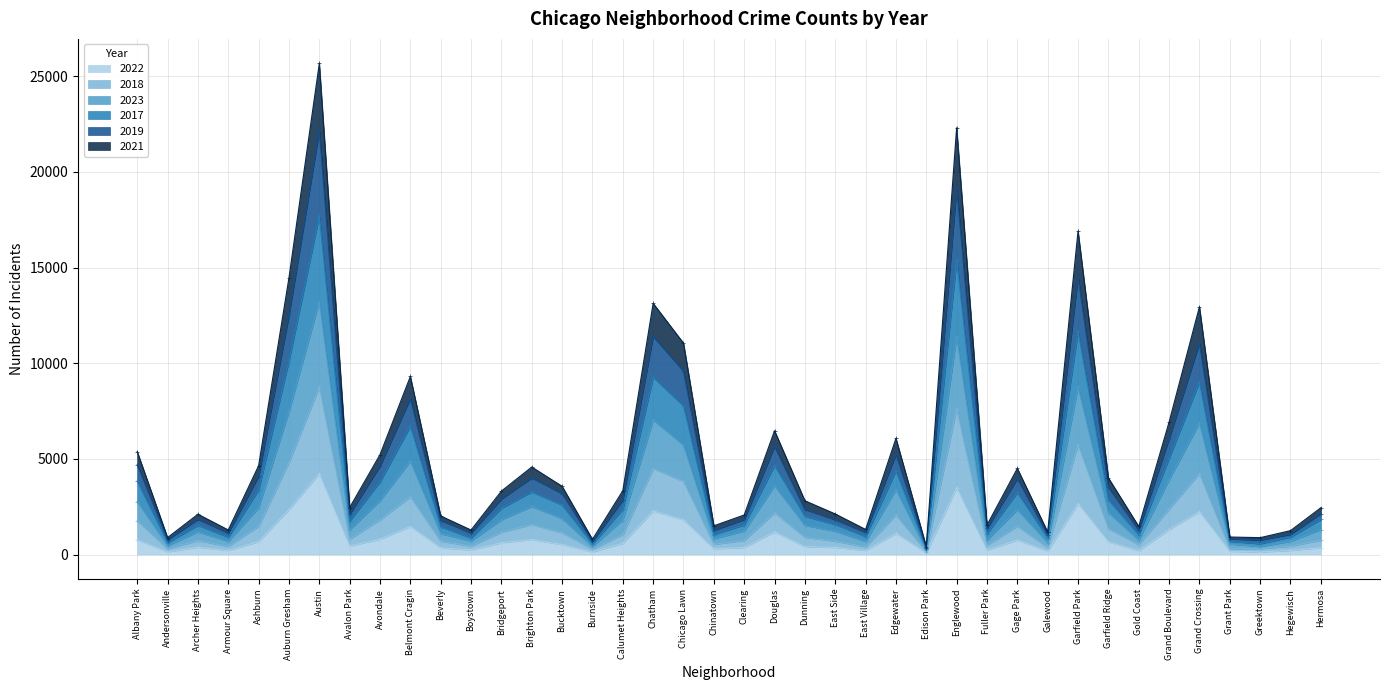

The 2022 series shows 679 at Ashburn. True or false?

True